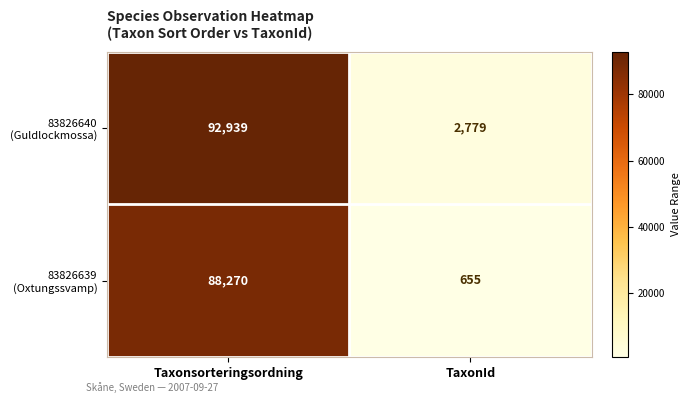

At which category is the sum across all series the highest?

Taxonsorteringsordning